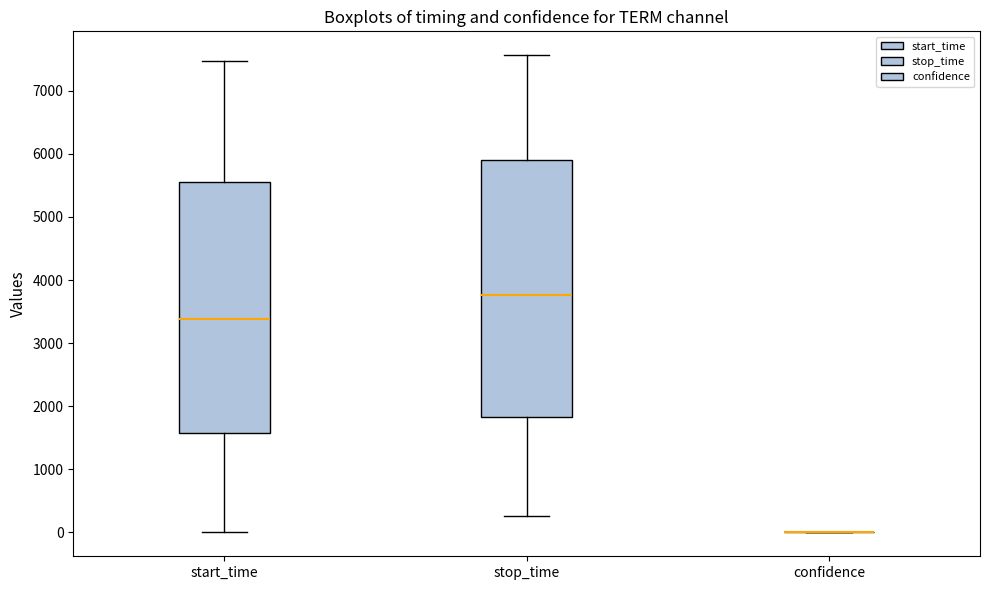

Where does the median line of the box for start_time sit on the y-axis? The values are not printed on the chart, so give them approximately, as read against the axis.

3400